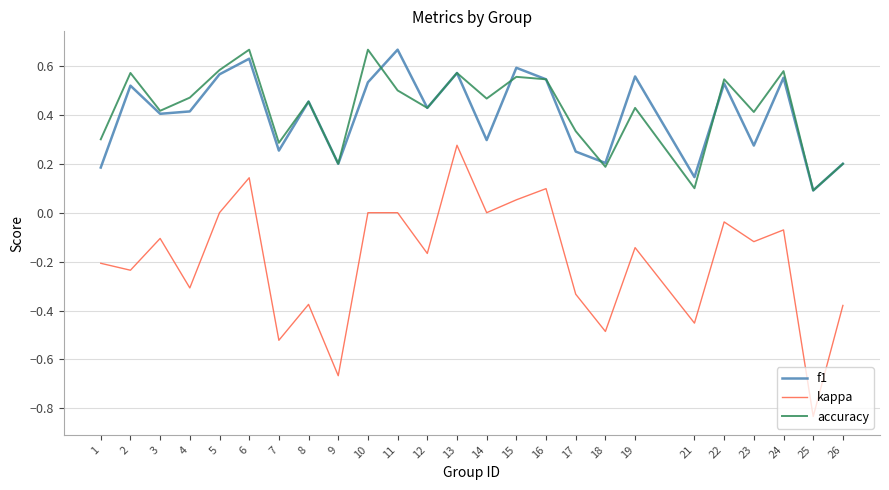

Which category has the lowest value across all series?

25